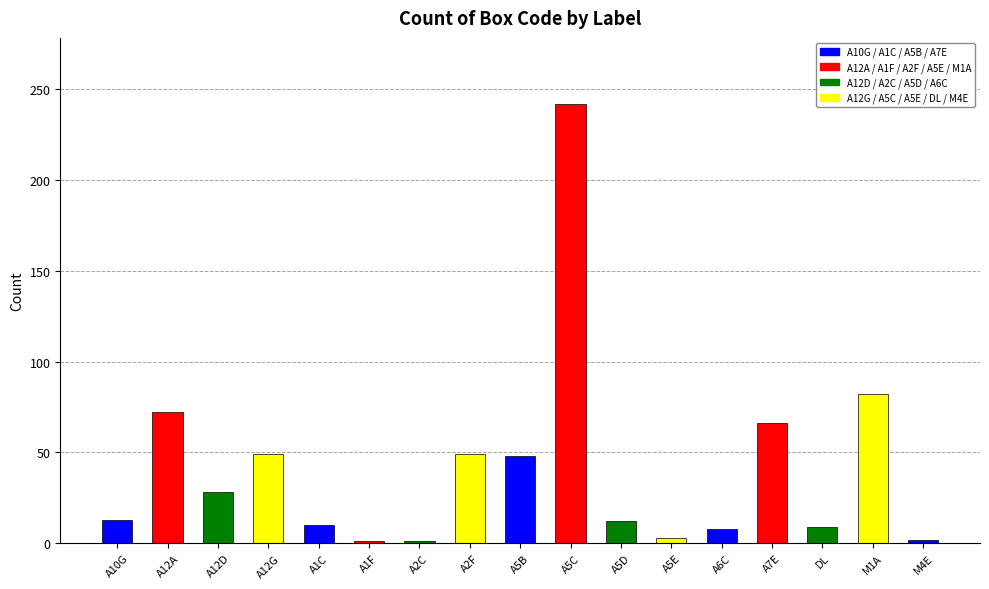

What is the label of the 7th bar from the left?

A2C